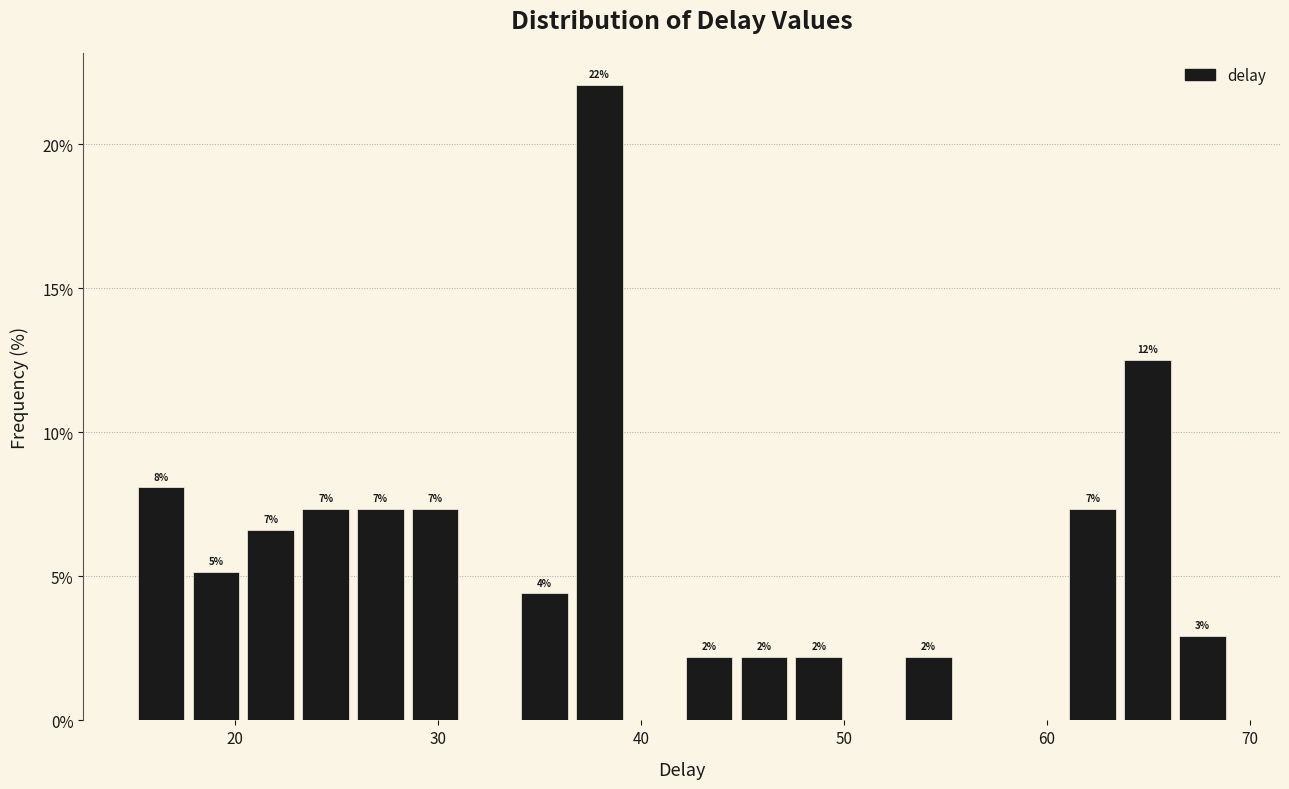

Around what value on the x-axis is the tallest bar? Give the approximate position of its centre, as read against the axis.

38